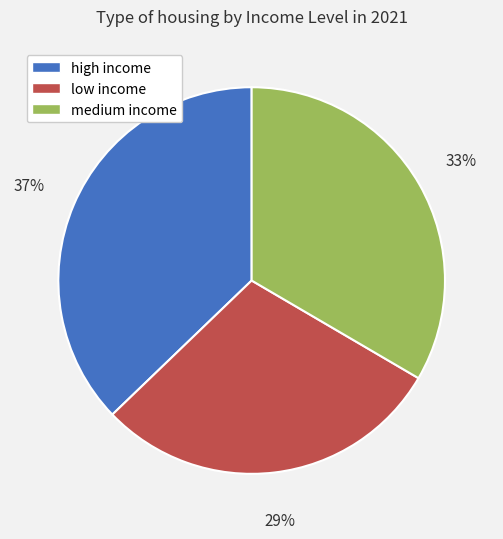

Is there any slice that represents more than half of the pie?

No